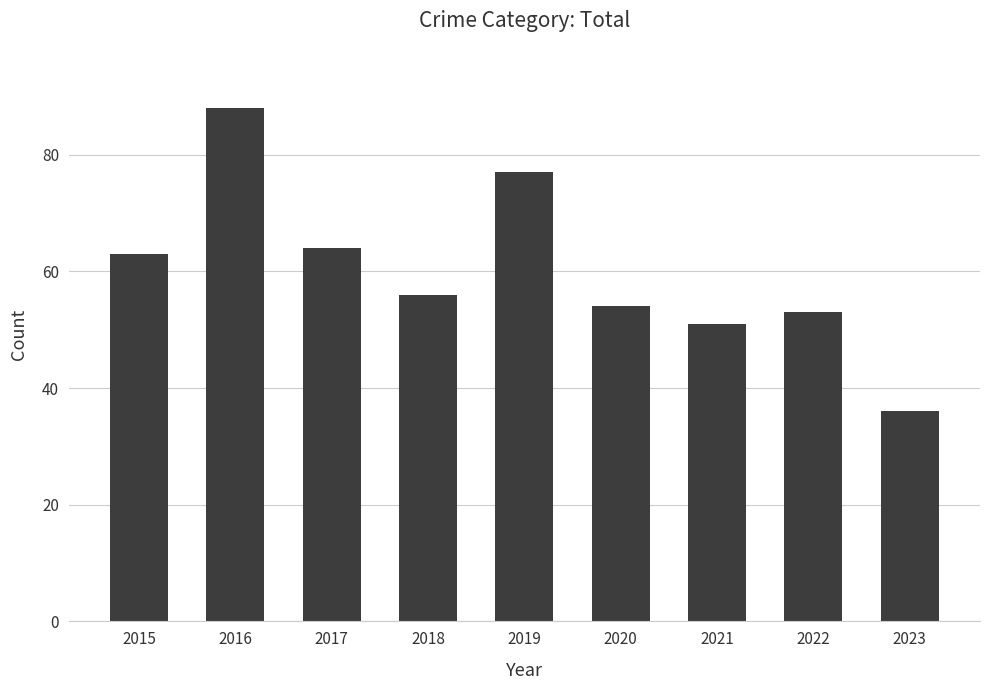

Reading left to right, transcribe all the data shown in this chart.

63	88	64	56	77	54	51	53	36